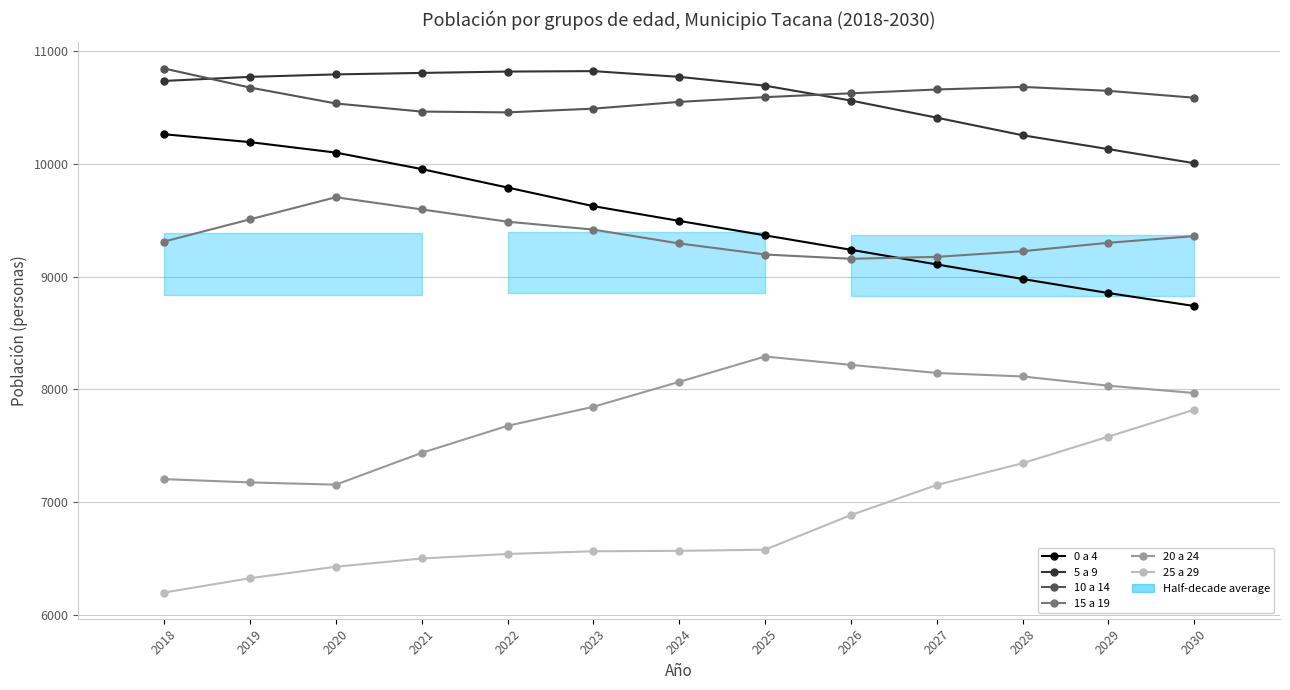

True or false: 20 a 24 and 10 a 14 cross at least once.

False